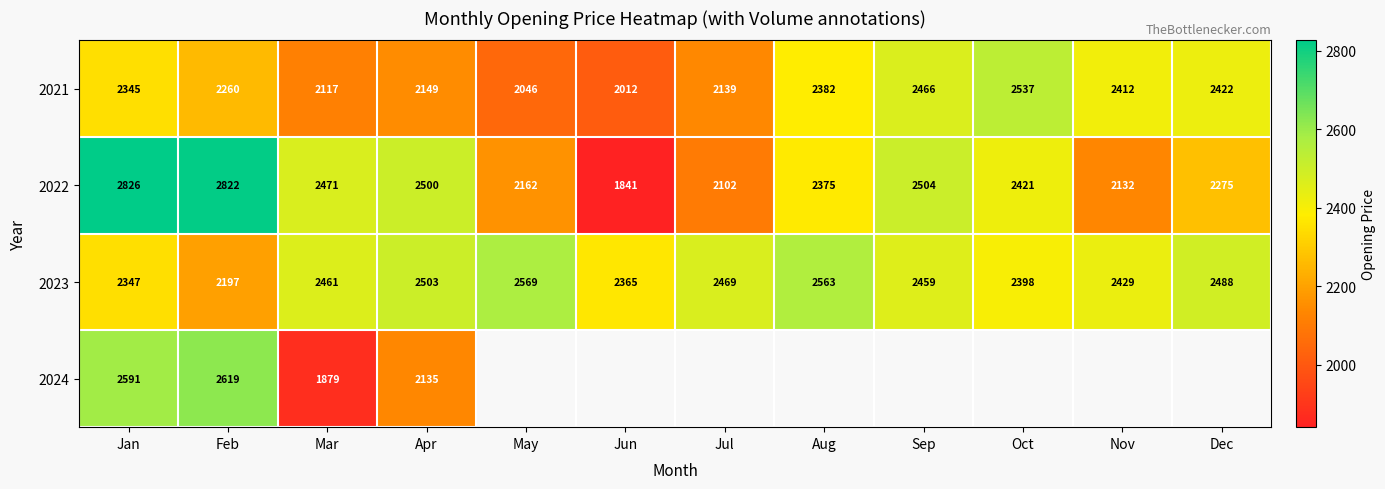

At which label is 2021 closest to 2274?

Feb